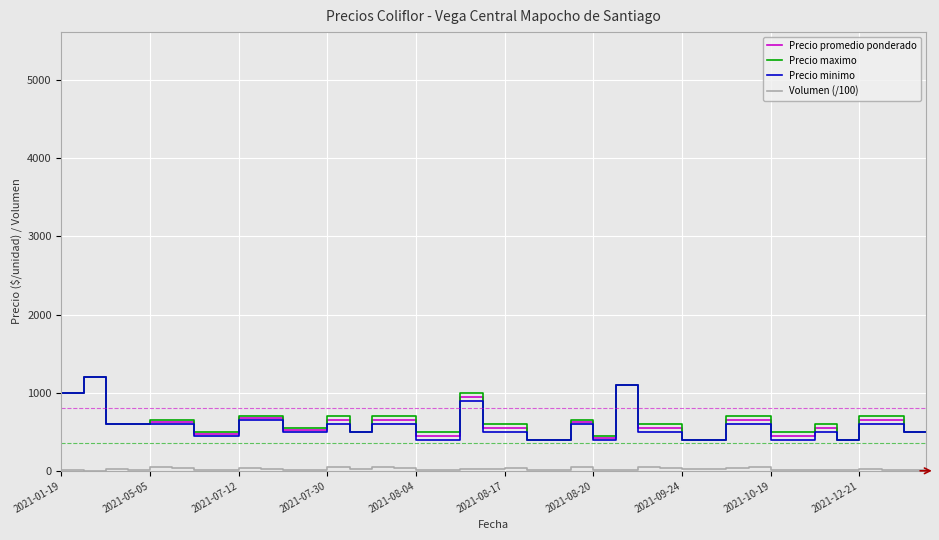

What is the maximum value shown in the chart?

1200.0